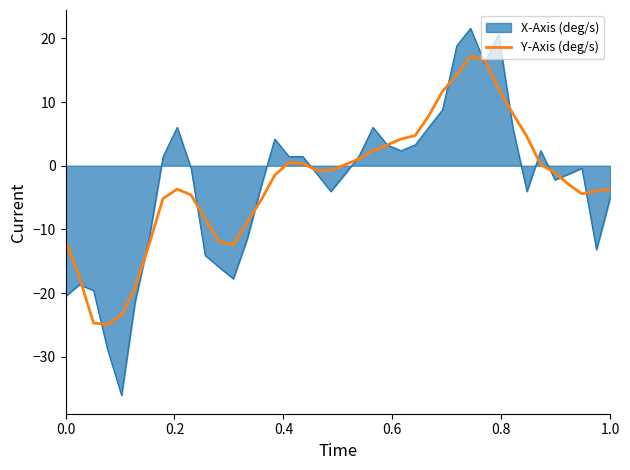

Rank the series by their maximum value, from highest to lowest.

X-Axis (deg/s), Y-Axis (deg/s)